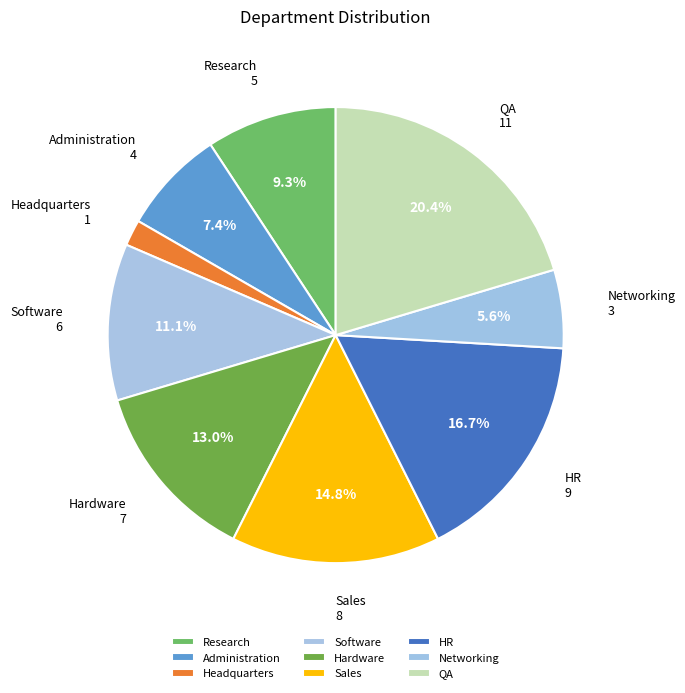

What is the ratio of the value at Administration to the value at Networking?

1.3